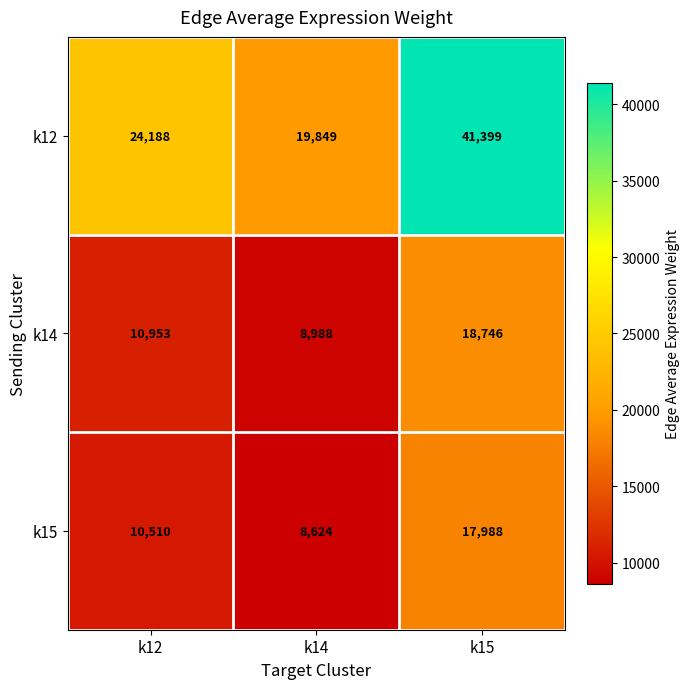

Between k12 and k14, which series saw the biggest shift?

k12